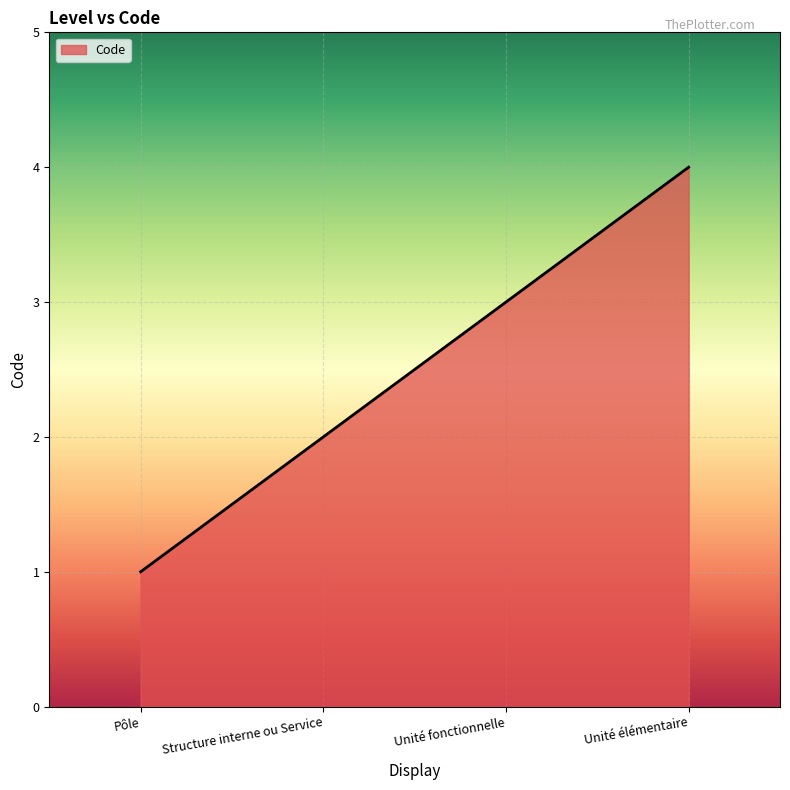

Is it true that the value at Unité élémentaire is 2?

False